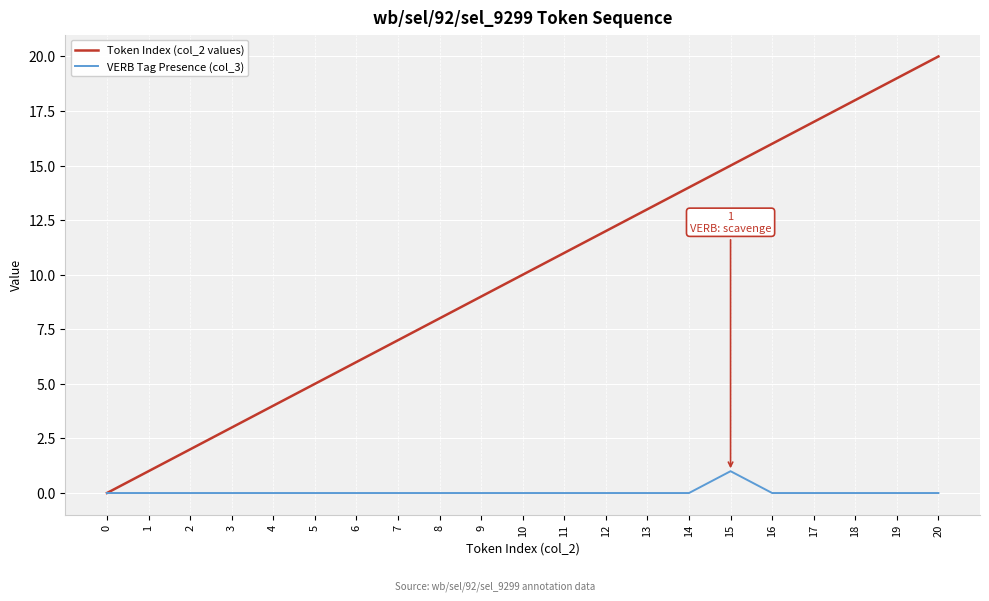

Which series has the largest range (max minus min)?

Token Index (col_2 values)